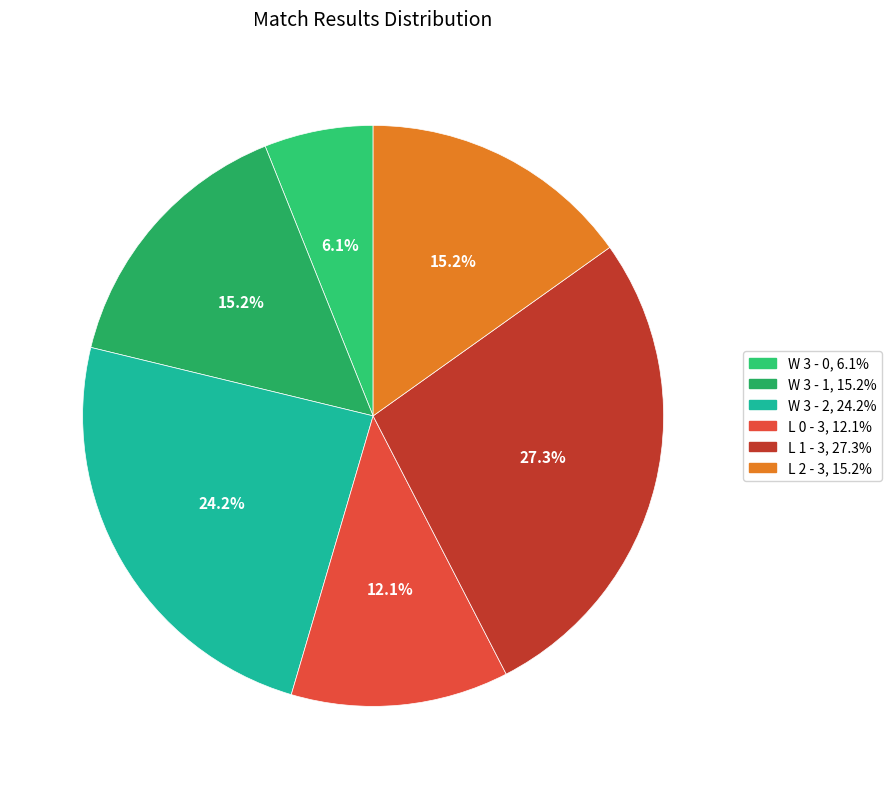

How many segments does this pie chart have?

6